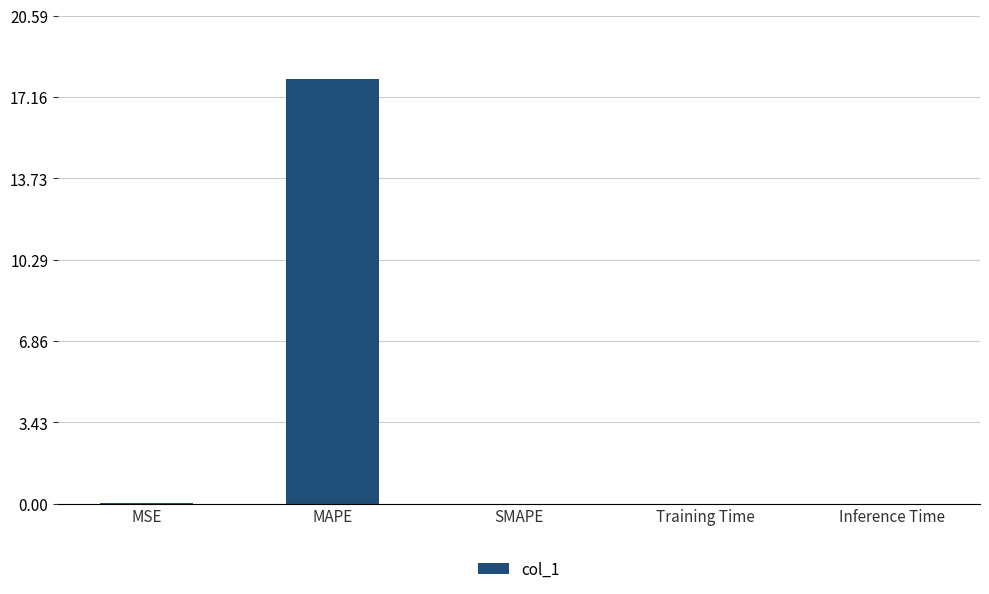

The value at SMAPE is -9.6. True or false?

False